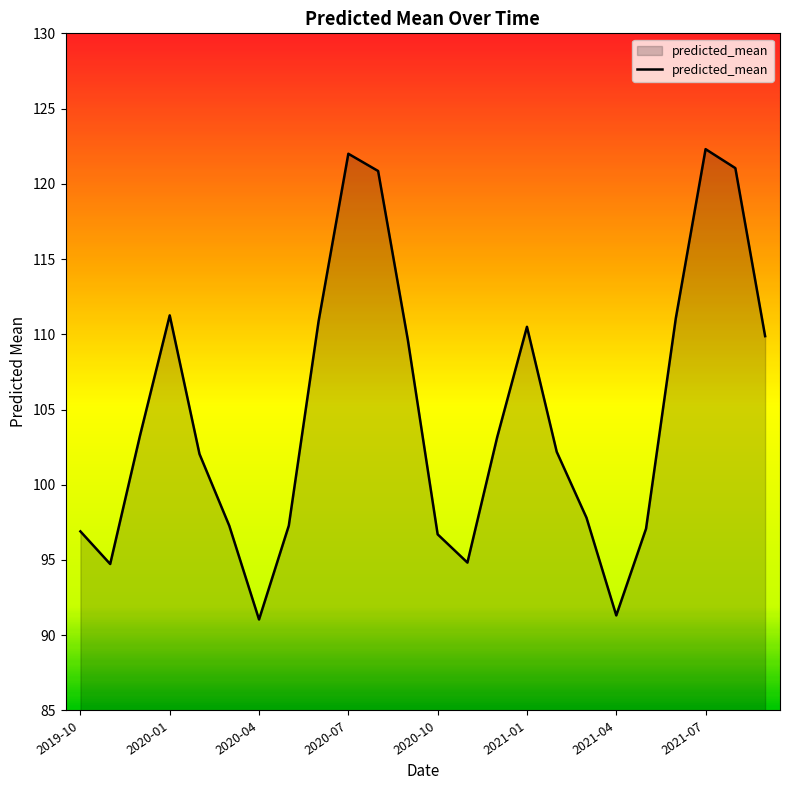

What is the greatest value displayed?

122.3